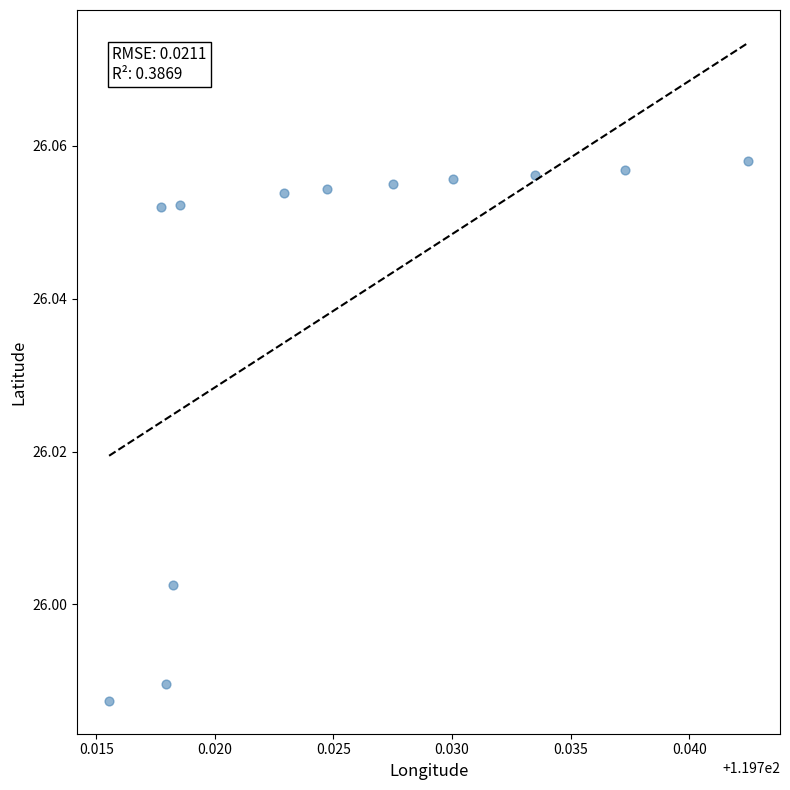

What is the average X value?

119.7